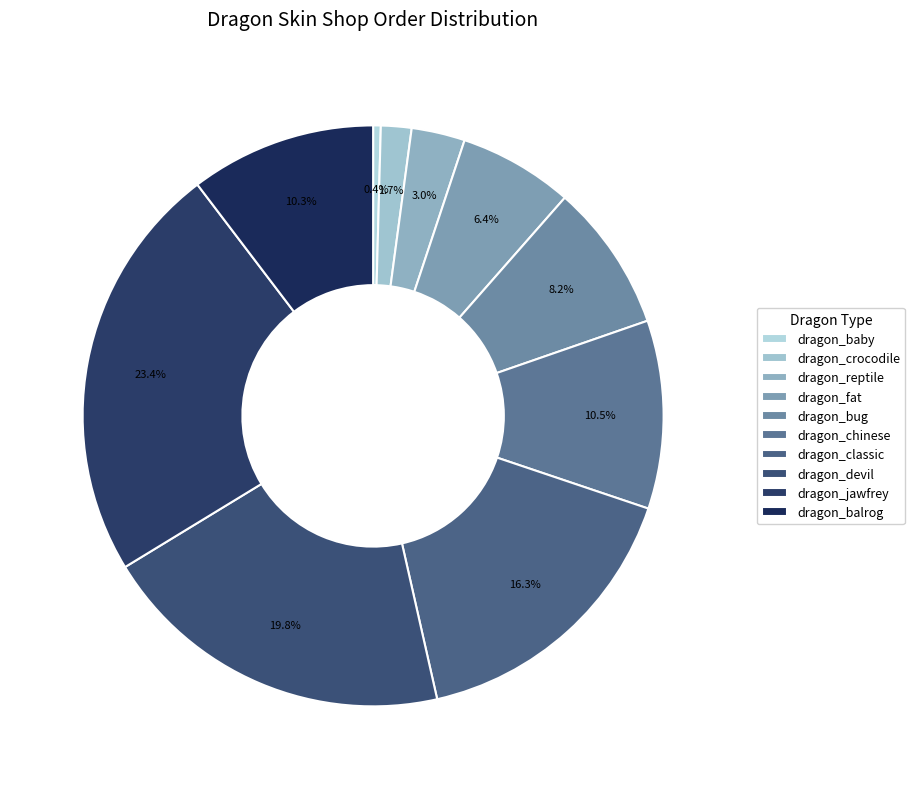

Is there a majority slice in this chart?

No